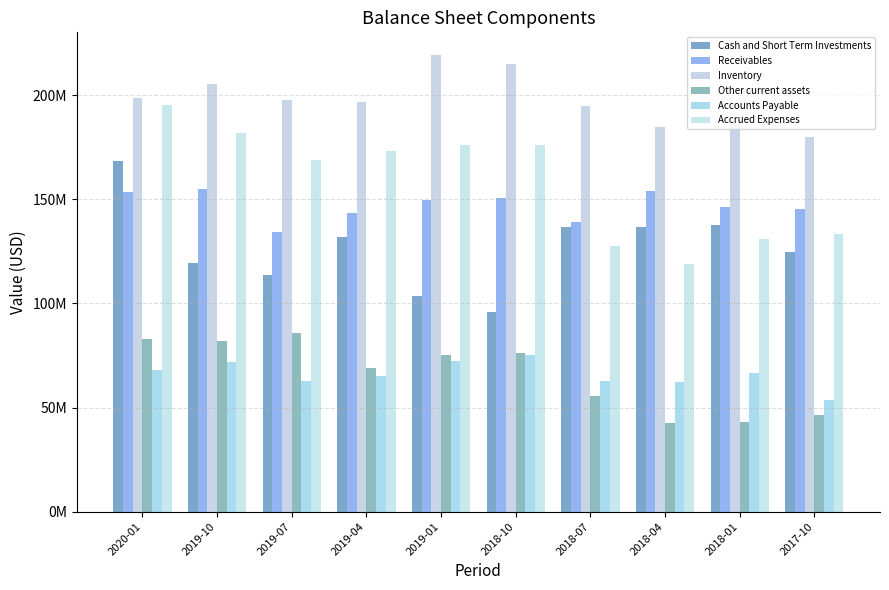

The Cash and Short Term Investments series shows 180820818 at 2018-04. True or false?

False